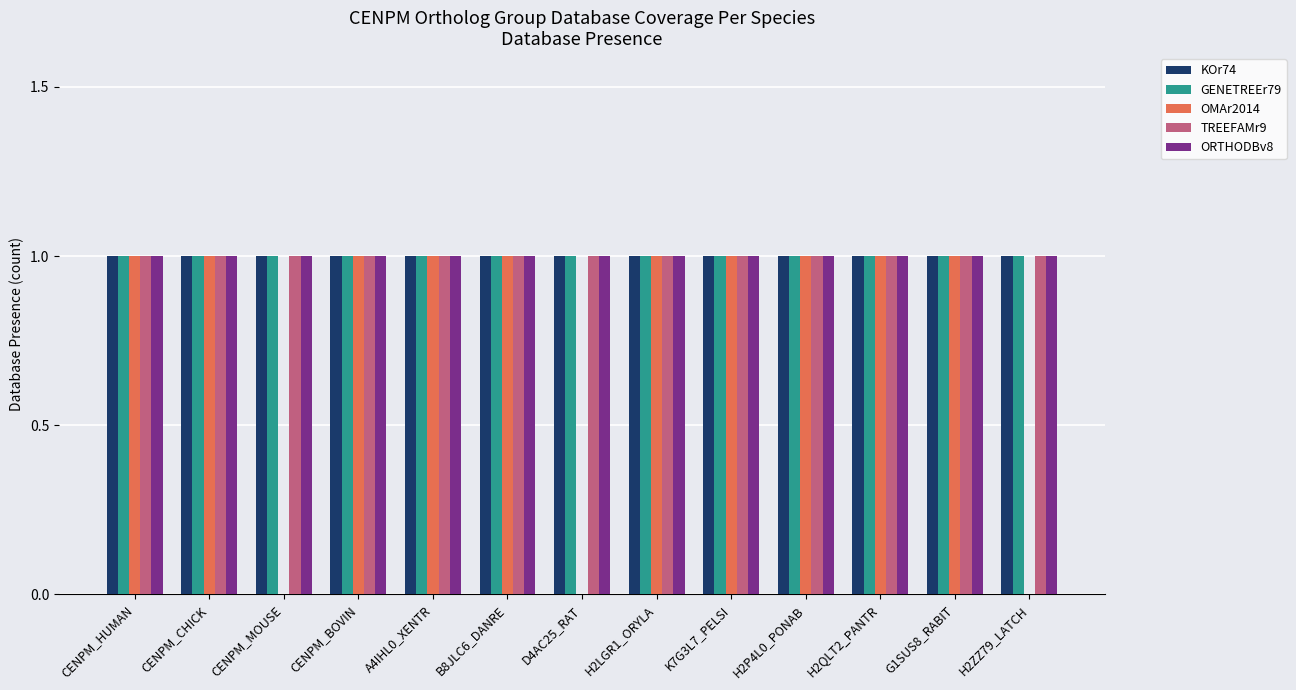

What is the total value across all series at K7G3L7_PELSI?

5